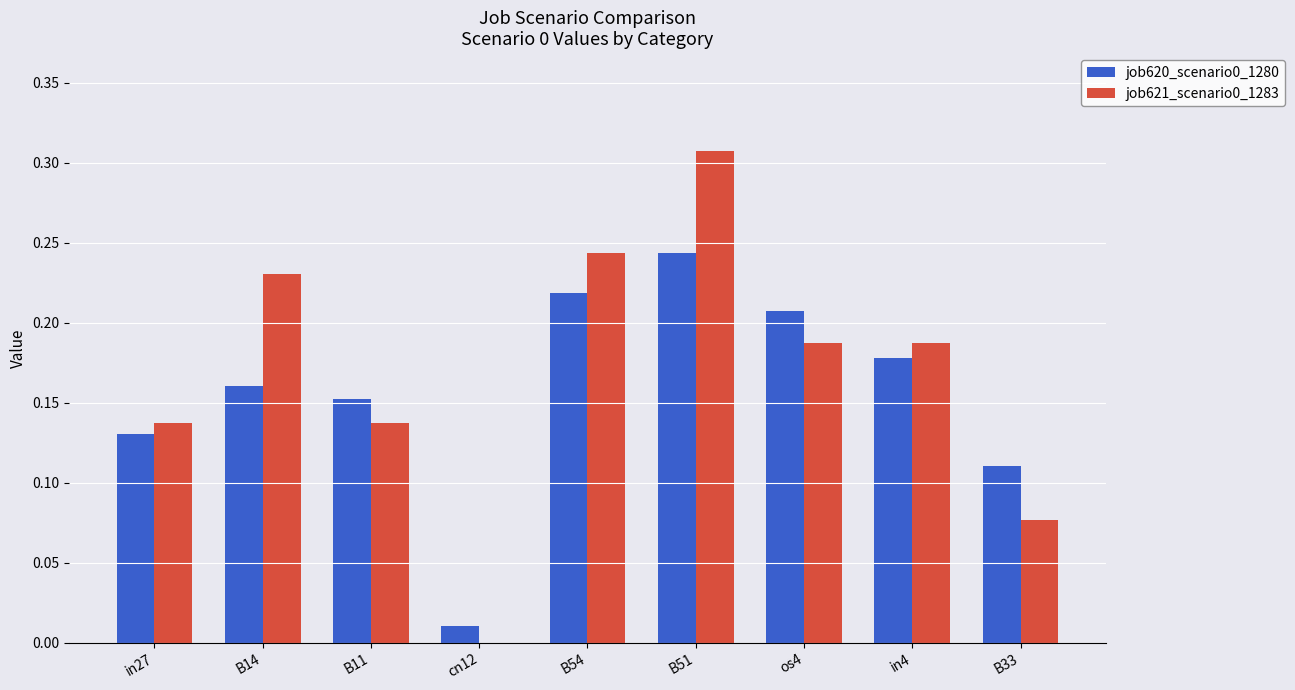

What is the sum of all job621_scenario0_1283 values?

1.5